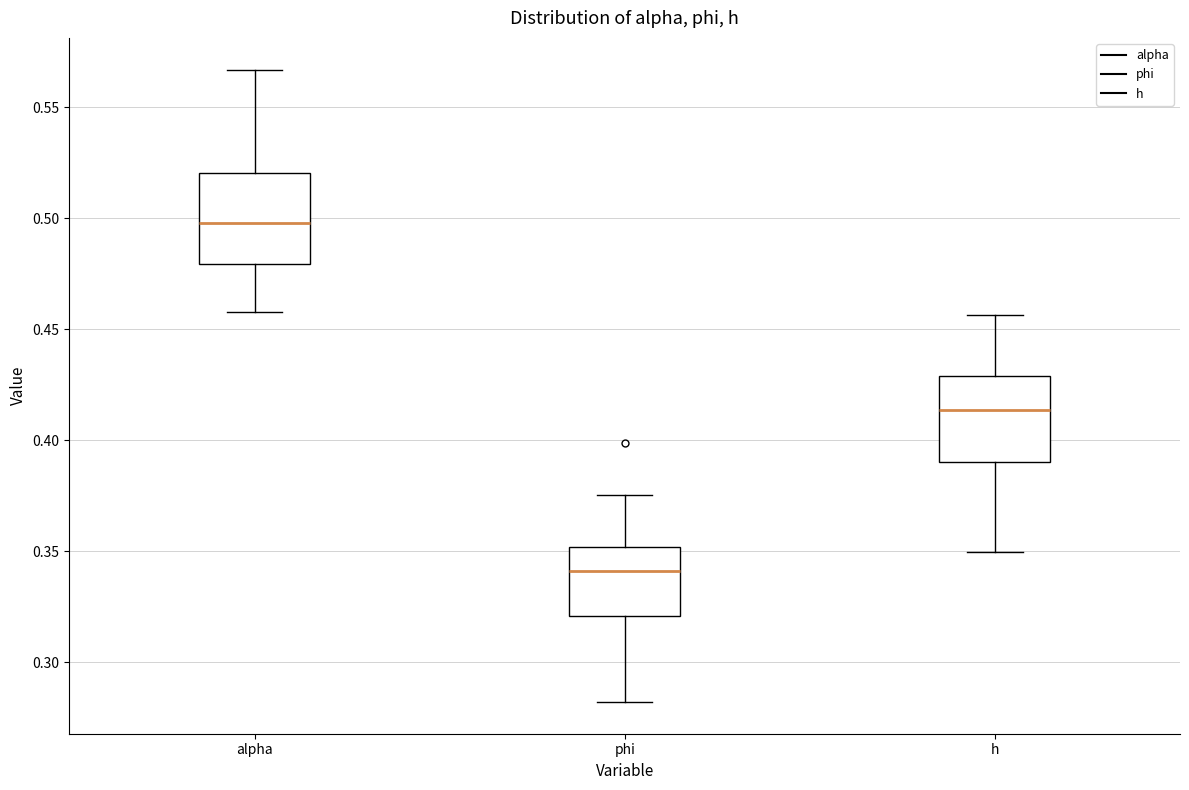

Which box has the highest median line?

alpha